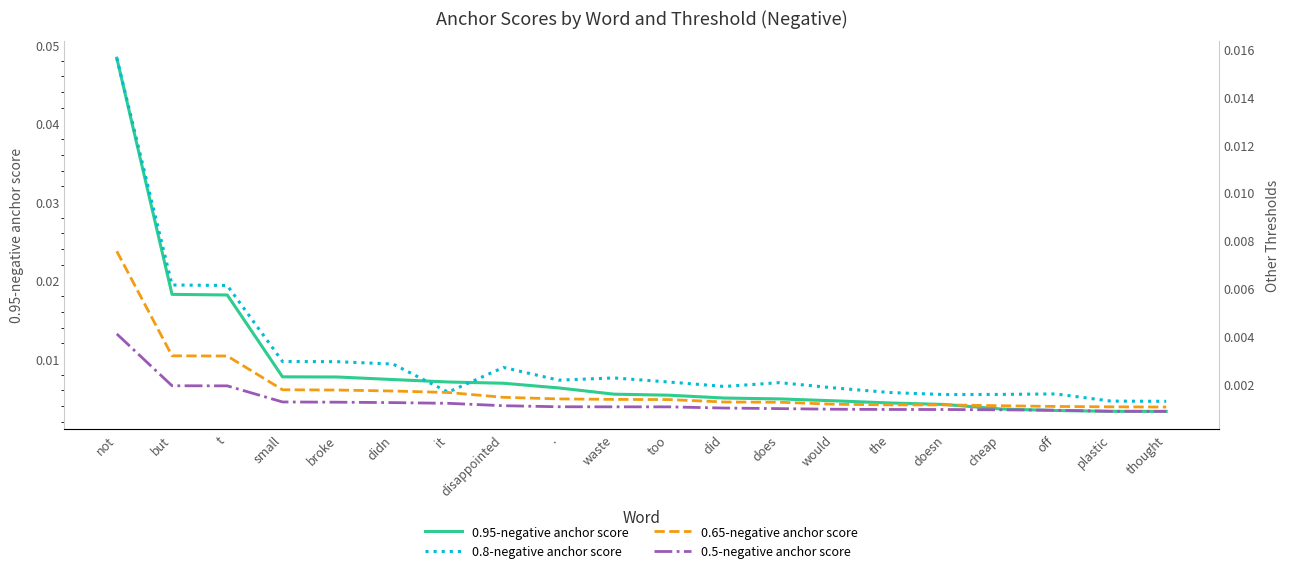

Is this an area chart (filled region under the line)?

No